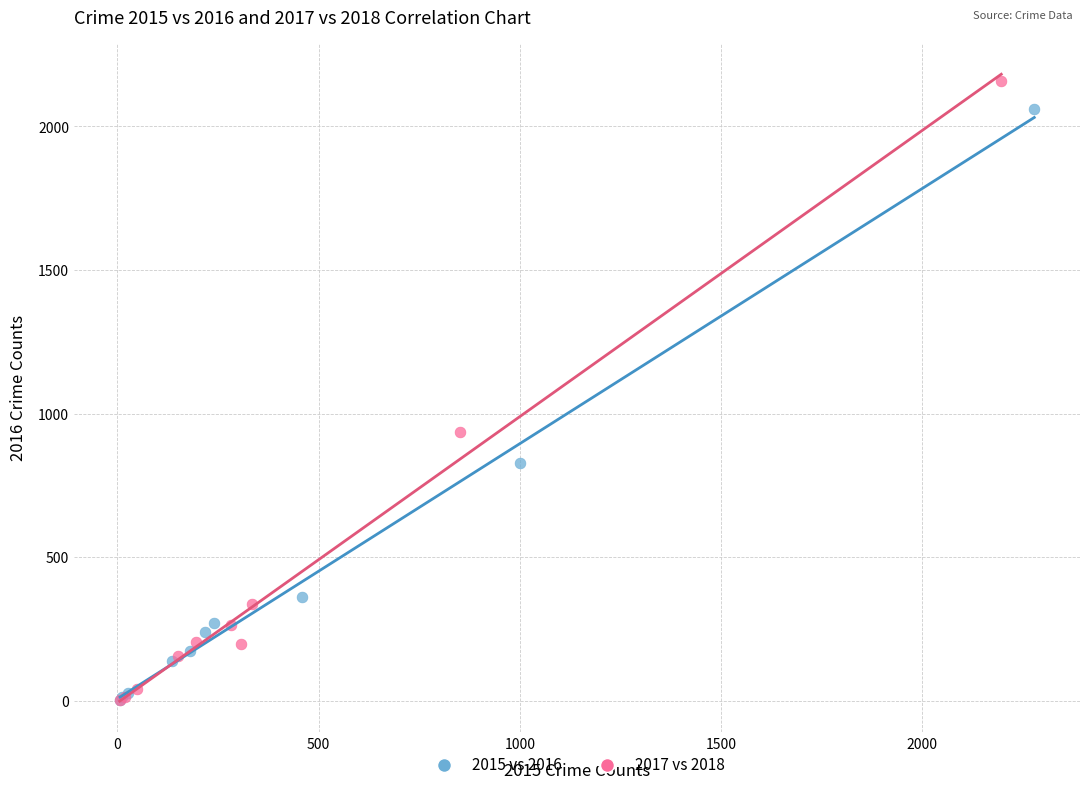

Which series has the largest Y range (max minus min)?

2017 vs 2018